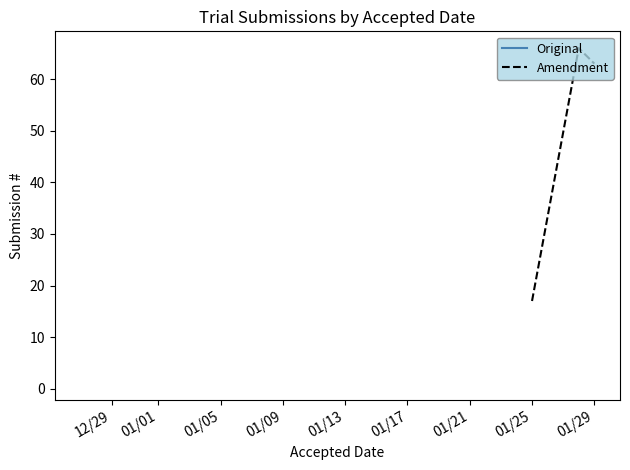

How many series are shown in this chart?

2